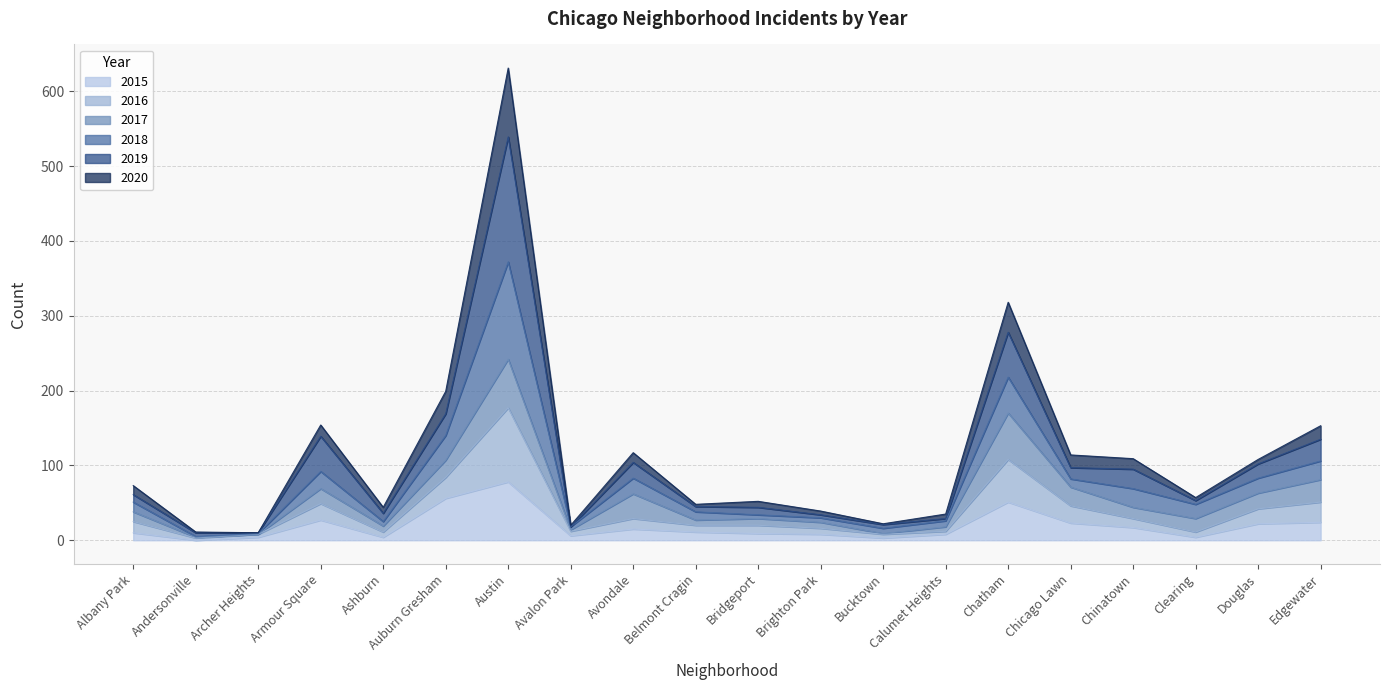

At which category is the sum across all series the highest?

Austin